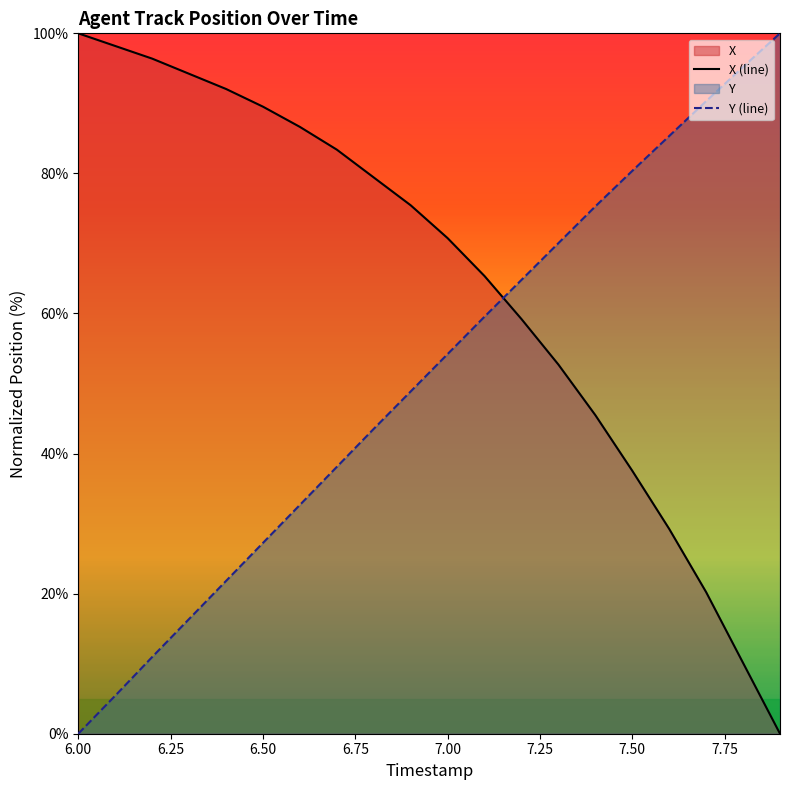

What is the value of the Y point at the 7th from the left?

32.7